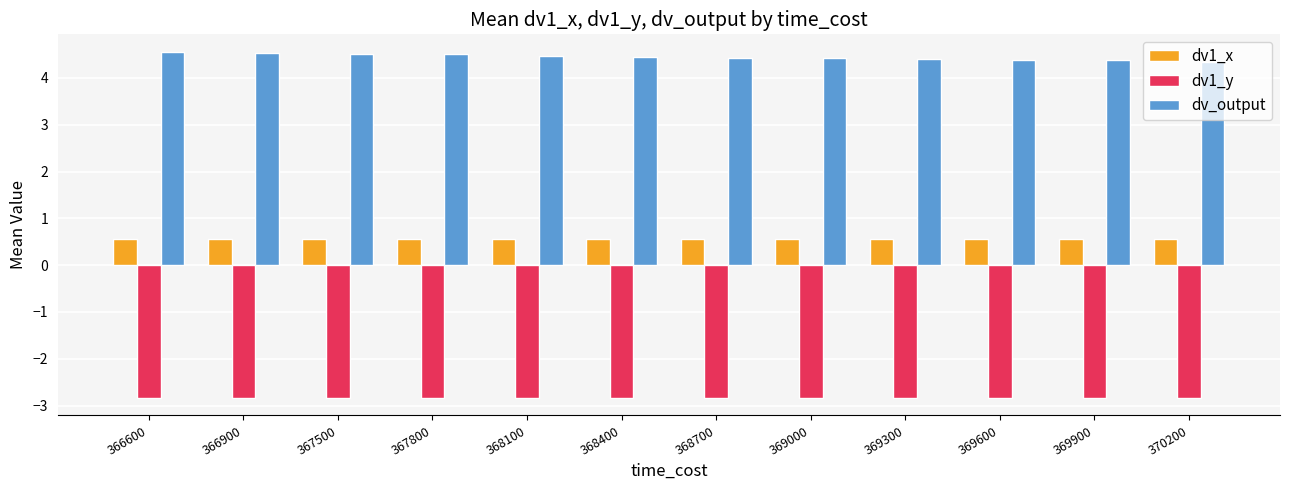

Which series has the largest range (max minus min)?

dv_output